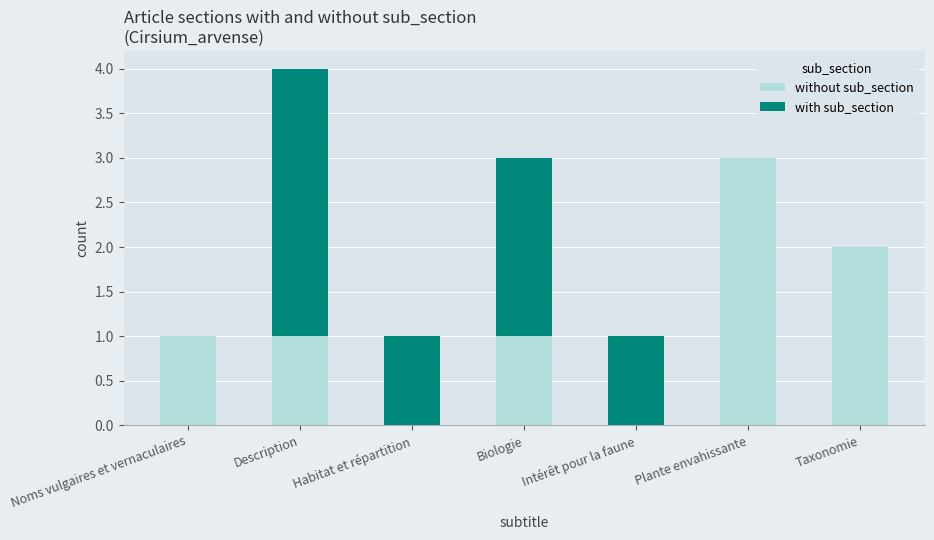

Reading right to left, transcribe the values for without sub_section.

Taxonomie=2	Plante envahissante=3	Intérêt pour la faune=0	Biologie=1	Habitat et répartition=0	Description=1	Noms vulgaires et vernaculaires=1